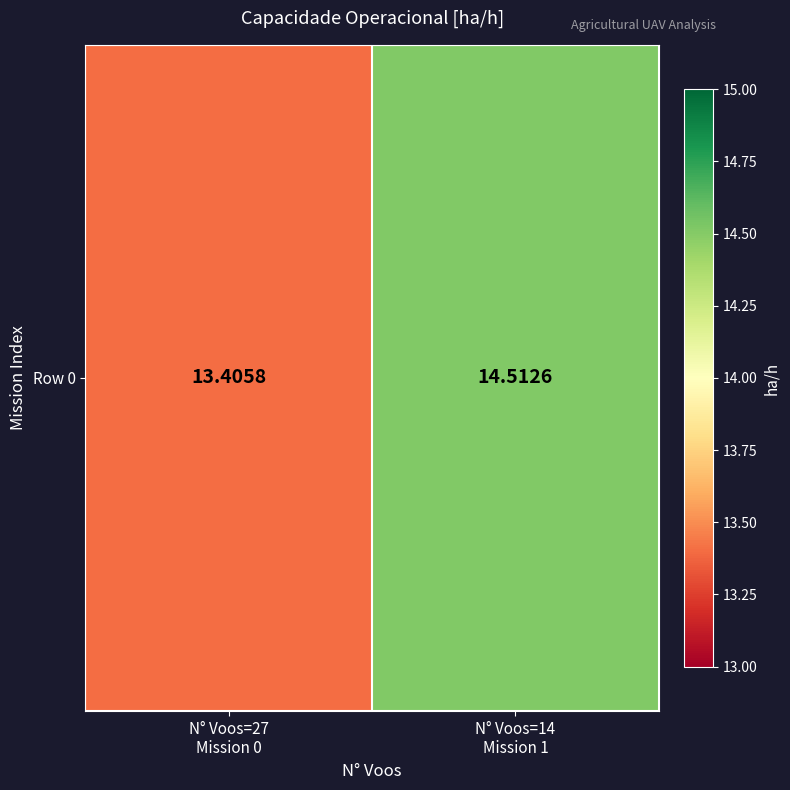

Which category has the lowest value across all series?

N° Voos=27
Mission 0